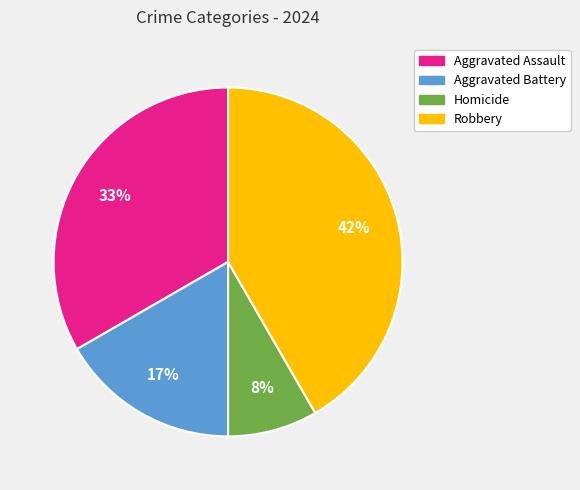

To the nearest percent, what portion does Aggravated Assault represent?

33%